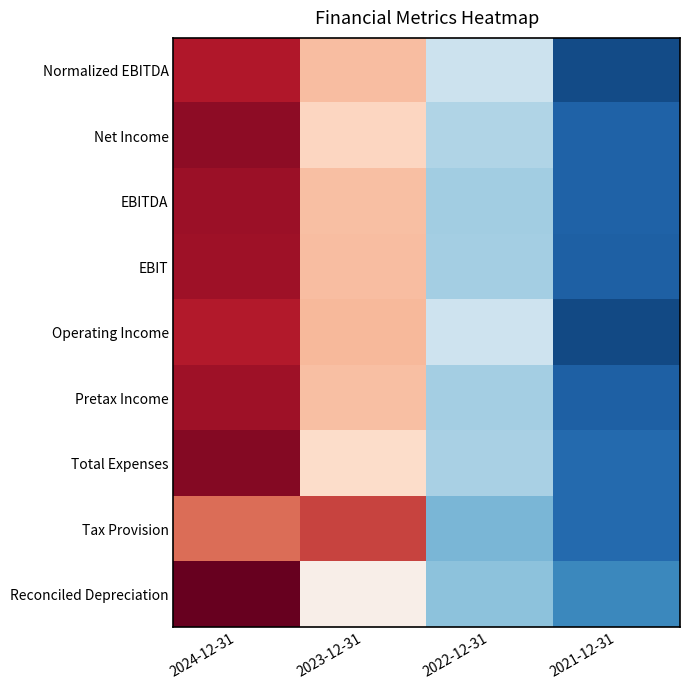

Reading left to right, extract all data points from this chart.

Normalized EBITDA: 2024-12-31=1.3	2023-12-31=0.5	2022-12-31=-0.3	2021-12-31=-1.4
Net Income: 2024-12-31=1.4	2023-12-31=0.3	2022-12-31=-0.5	2021-12-31=-1.3
EBITDA: 2024-12-31=1.4	2023-12-31=0.5	2022-12-31=-0.5	2021-12-31=-1.3
EBIT: 2024-12-31=1.3	2023-12-31=0.5	2022-12-31=-0.5	2021-12-31=-1.3
Operating Income: 2024-12-31=1.3	2023-12-31=0.5	2022-12-31=-0.3	2021-12-31=-1.4
Pretax Income: 2024-12-31=1.3	2023-12-31=0.5	2022-12-31=-0.5	2021-12-31=-1.3
Total Expenses: 2024-12-31=1.5	2023-12-31=0.3	2022-12-31=-0.5	2021-12-31=-1.2
Tax Provision: 2024-12-31=0.9	2023-12-31=1.1	2022-12-31=-0.7	2021-12-31=-1.2
Reconciled Depreciation: 2024-12-31=1.6	2023-12-31=0.1	2022-12-31=-0.7	2021-12-31=-1.0